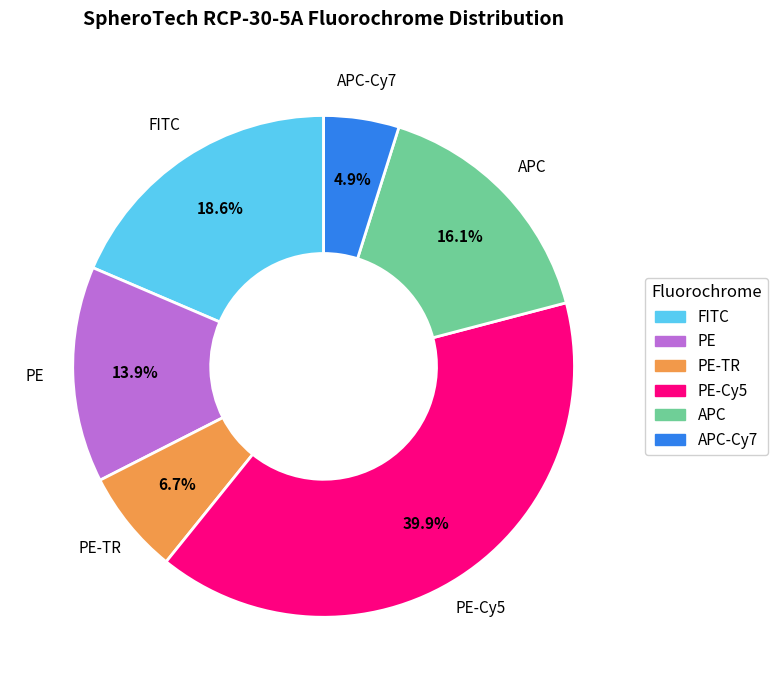

Does any single category account for the majority?

No